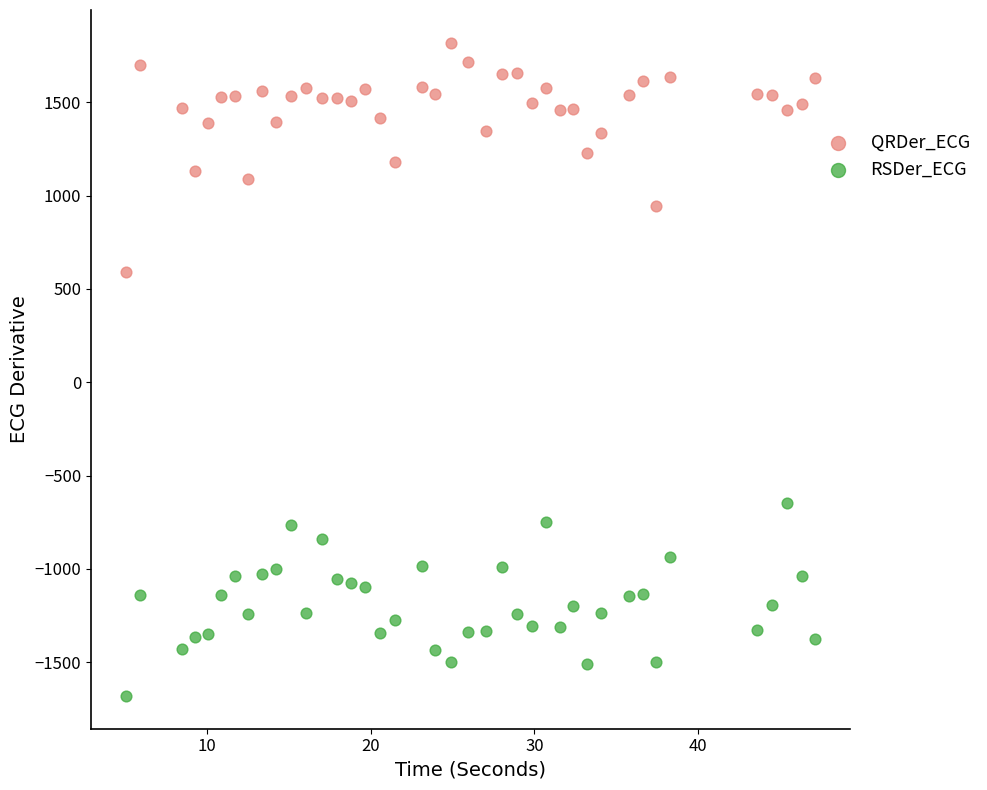

Across all series, what Y value is closest to 69?

590.6